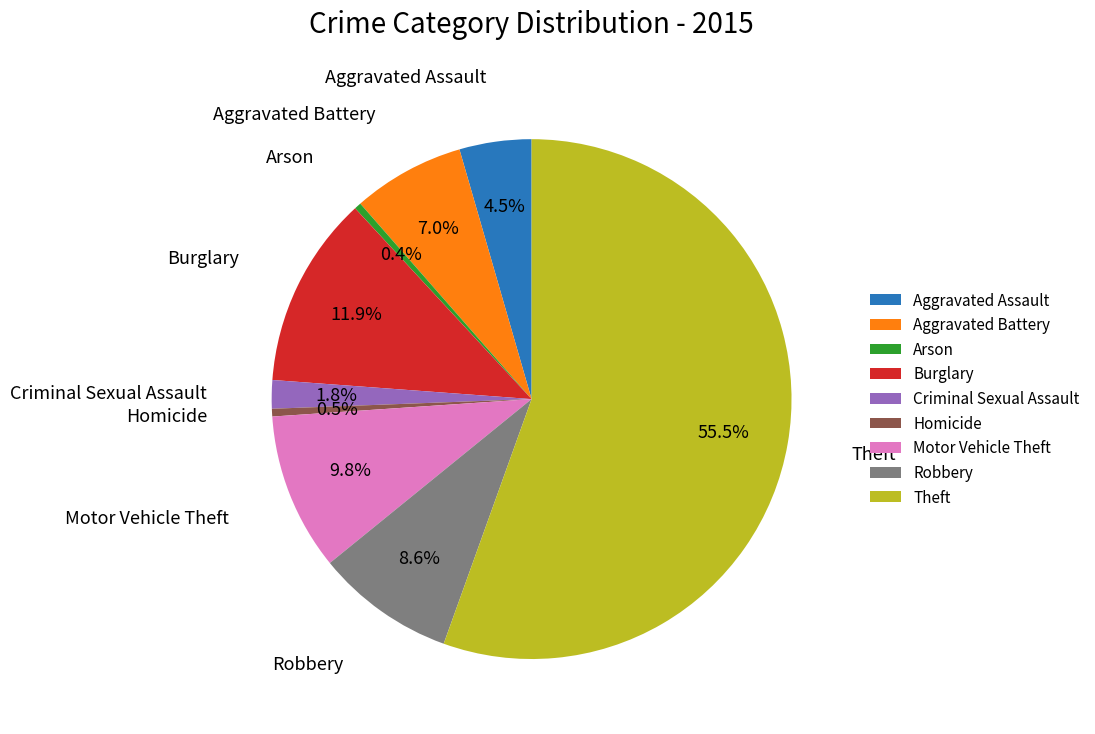

What percentage is NOT represented by Arson?

99.6%